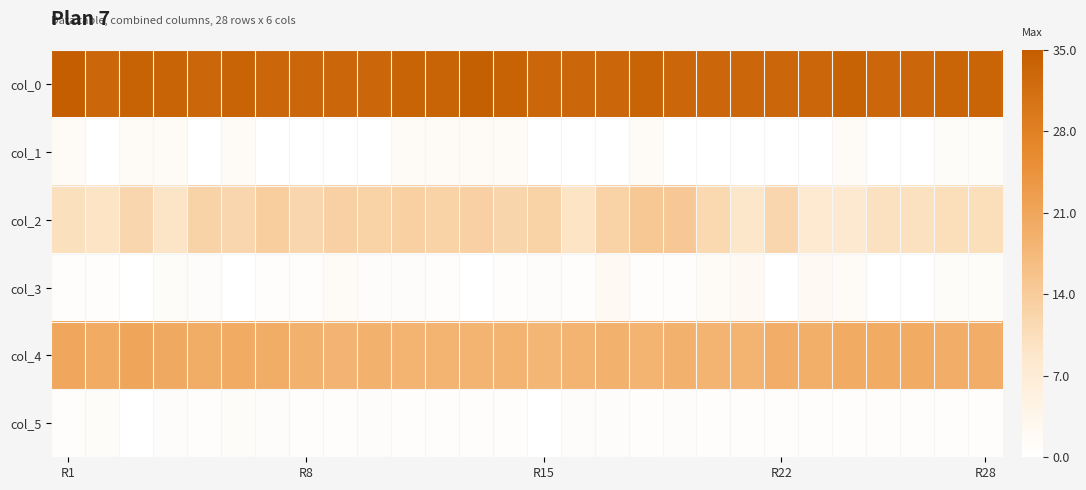

Reading right to left, extract all data points from this chart.

col_0: 33.5	33.5	33.0	33.0	34.0	33.0	33.0	33.0	33.0	33.0	33.8	33.0	33.0	33.0	34.0	34.5	33.8	33.8	33.0	33.0	33.0	33.0	33.8	33.0	33.8	34.0	33.0	35.0
col_1: 1.1	1.1	0.0	0.0	1.4	0.0	0.0	0.0	0.0	0.0	1.3	0.0	0.0	0.0	1.4	1.5	1.3	1.3	0.0	0.0	0.0	0.0	1.3	0.0	1.3	1.4	0.0	1.4
col_2: 10.6	10.6	10.0	10.0	8.3	8.0	12.0	8.8	11.8	14.5	14.8	12.8	9.5	12.8	12.2	13.0	12.8	13.2	12.8	13.0	12.0	13.5	12.0	12.5	9.2	12.0	9.5	10.2
col_3: 1.1	1.1	0.0	0.0	1.7	2.1	0.0	1.9	1.6	0.5	0.4	1.9	0.5	0.8	0.4	0.0	0.4	0.8	0.8	1.6	0.7	0.5	0.0	0.9	1.1	0.0	0.5	0.4
col_4: 19.5	19.5	20.0	20.0	20.0	19.3	19.5	18.5	18.5	18.8	18.5	18.8	18.5	18.0	18.3	18.3	18.5	18.5	18.8	18.2	19.0	19.8	20.0	19.8	20.2	21.0	20.0	20.7
col_5: 0.7	0.7	0.7	0.7	0.7	0.5	0.5	0.5	0.5	0.8	0.5	0.8	0.9	0.0	0.5	0.5	0.5	0.5	0.8	0.4	0.7	0.8	1.0	0.4	0.8	0.0	1.0	0.5